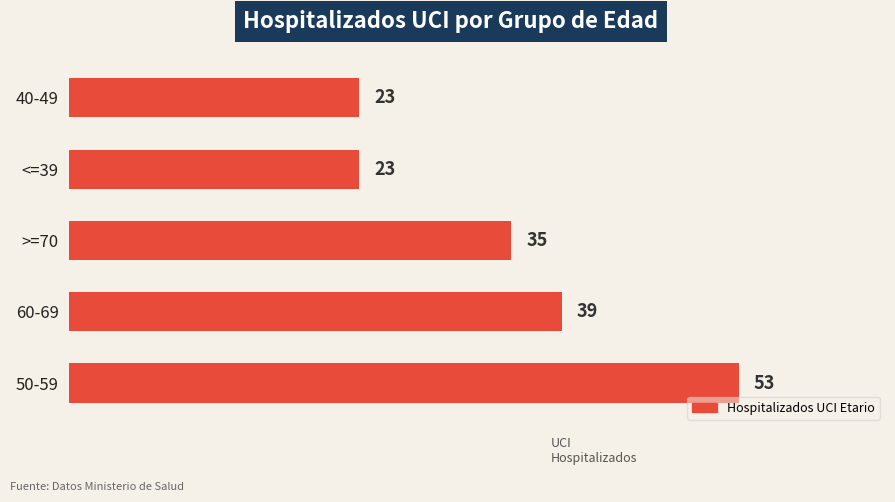

Which has a higher value, >=70 or 40-49?

>=70